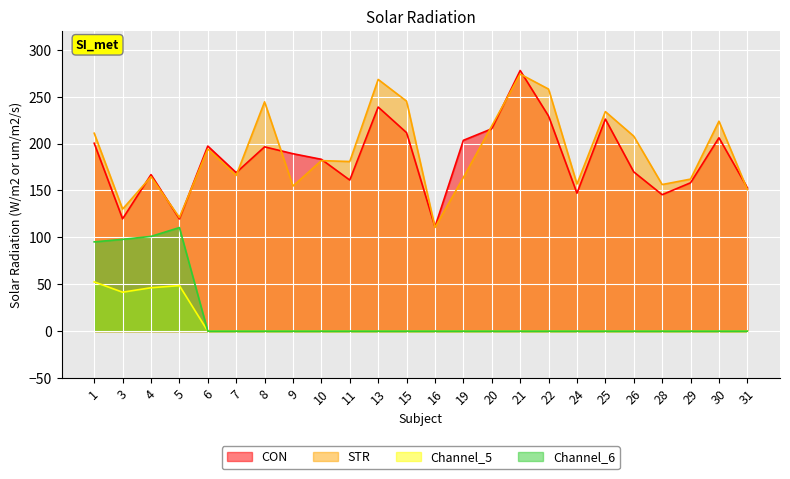

Rank the series at 9 from lowest to highest value.

Channel_5, Channel_6, STR, CON